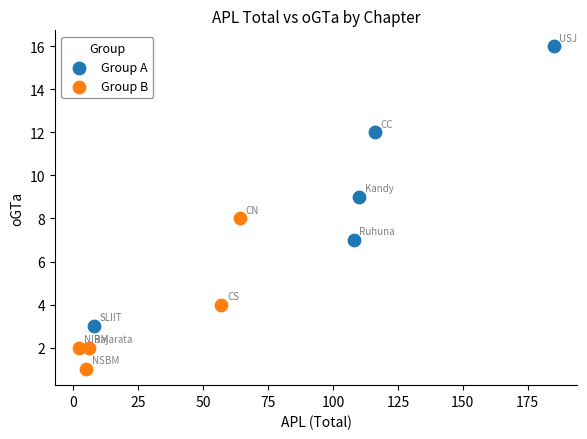

Which series contains the highest Y value?

Group A